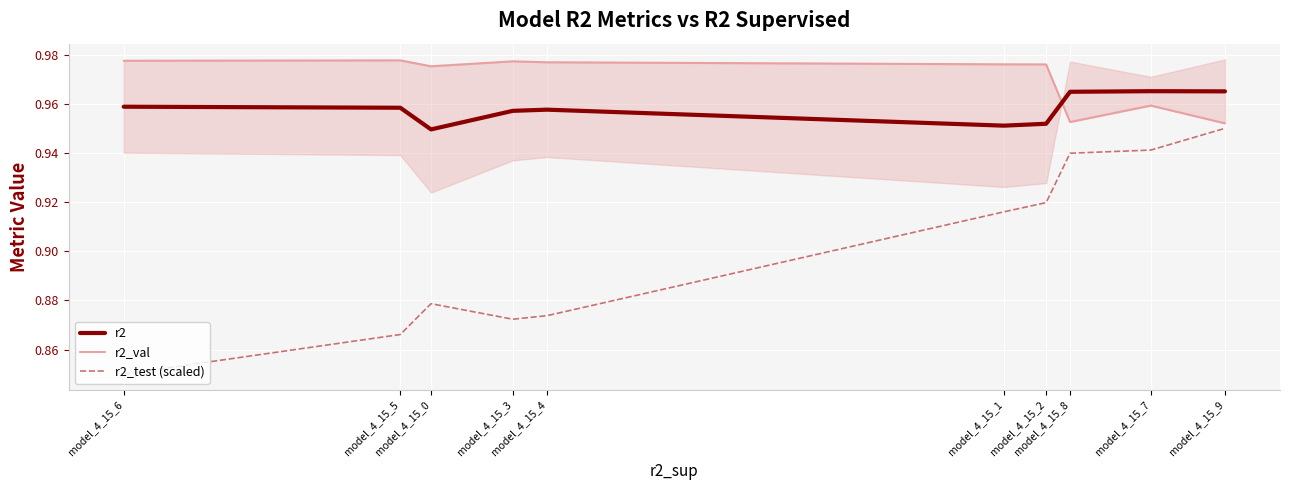

Rank the series at model_4_15_1 from highest to lowest value.

r2_val, r2, r2_test (scaled)